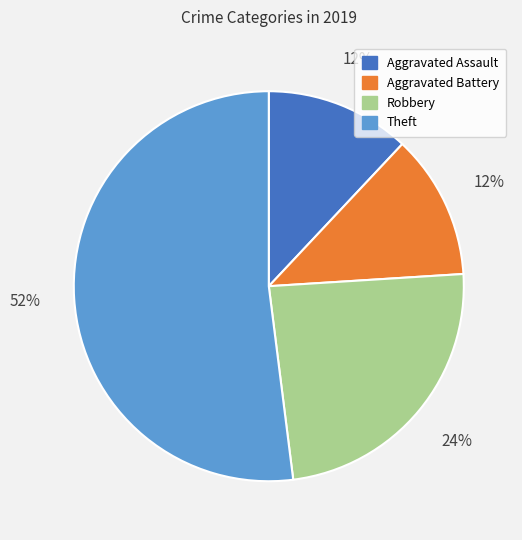

What is the largest slice in the pie chart?

Theft